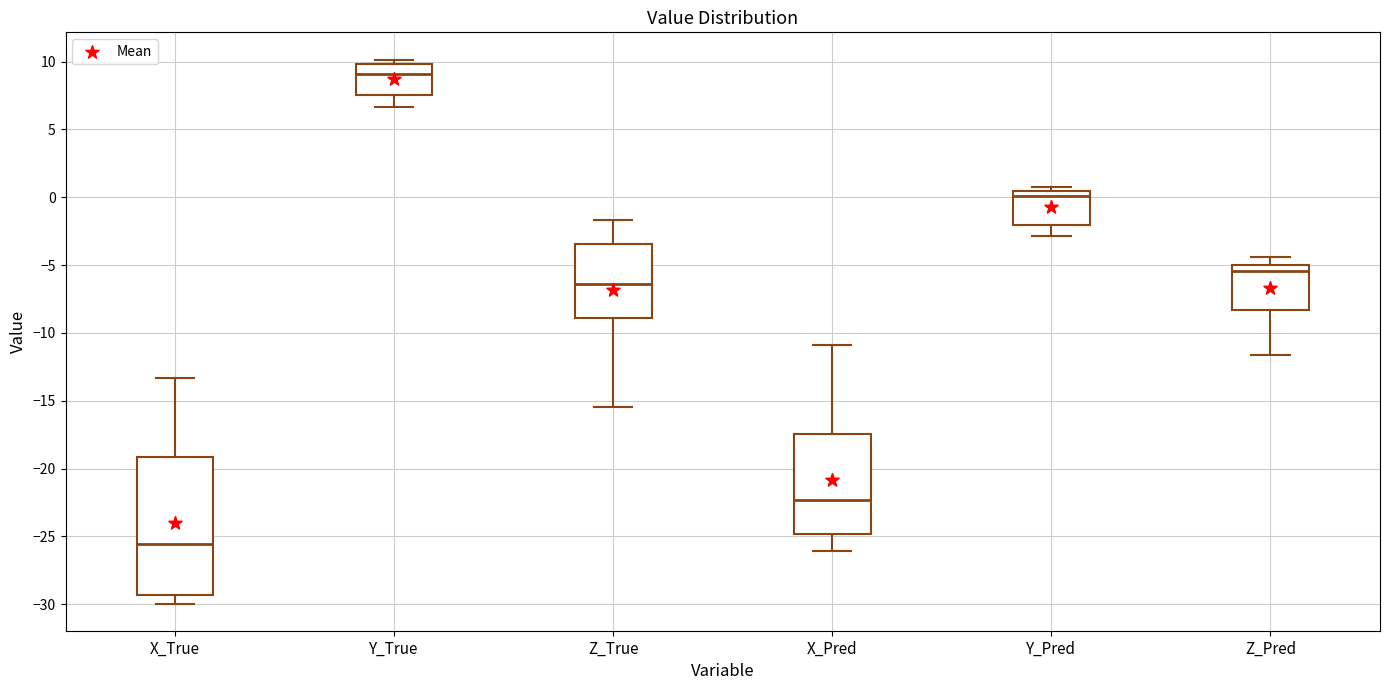

Reading left to right, read every box against the y-axis: the position of its median line, the range the box covers, and the ends of its whiskers. The values are not printed on the chart, so give them approximately, as read against the axis.

X_True: median -25.5, box -29.5 to -19.0, whiskers -30.0 to -13.5
Y_True: median 9.0, box 7.5 to 10.0, whiskers 6.5 to 10.0 (just above the box's upper edge)
Z_True: median -6.5, box -9.0 to -3.5, whiskers -15.5 to -1.5
X_Pred: median -22.5, box -25.0 to -17.5, whiskers -26.0 to -11.0
Y_Pred: median 0.0, box -2.0 to 0.5, whiskers -3.0 to 0.5 (just above the box's upper edge)
Z_Pred: median -5.5, box -8.5 to -5.0, whiskers -11.5 to -4.5